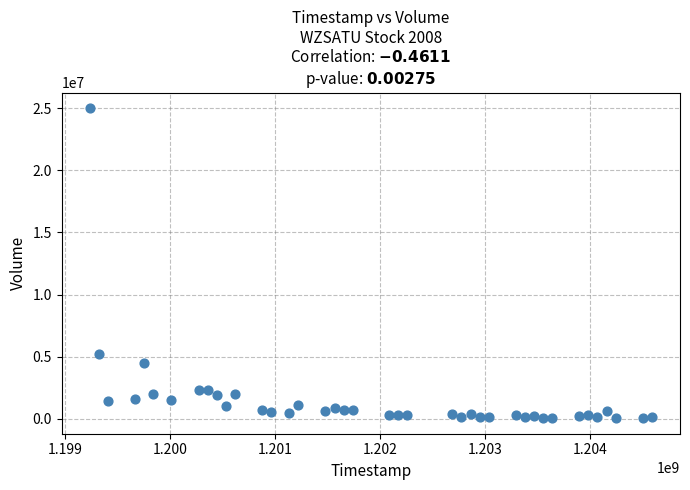

What is the range of Y values (max minus min)?

24992074